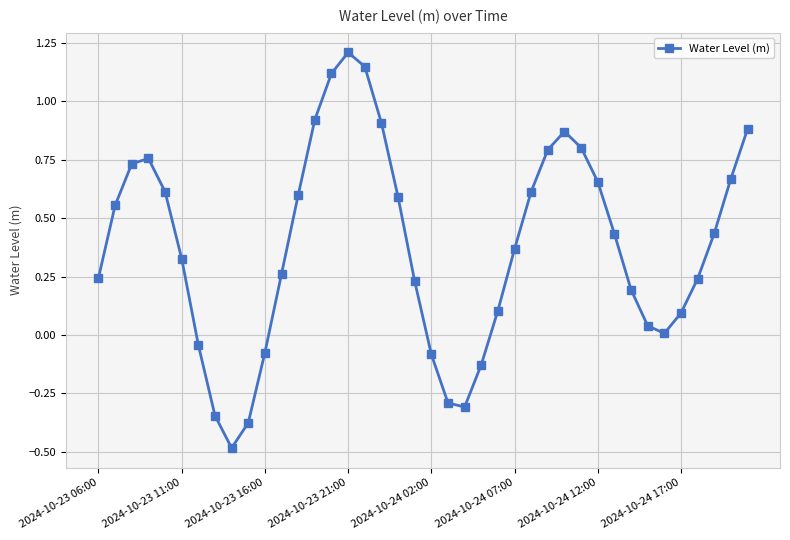

True or false: there are more than 2 points higher than both neighbors.

True